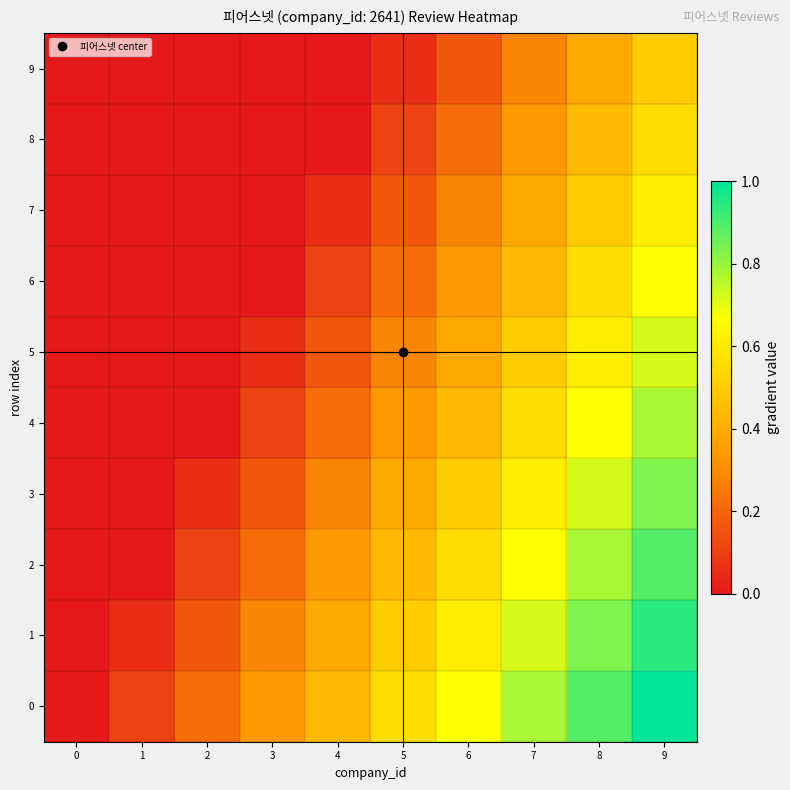

At which category is the sum across all series the highest?

9